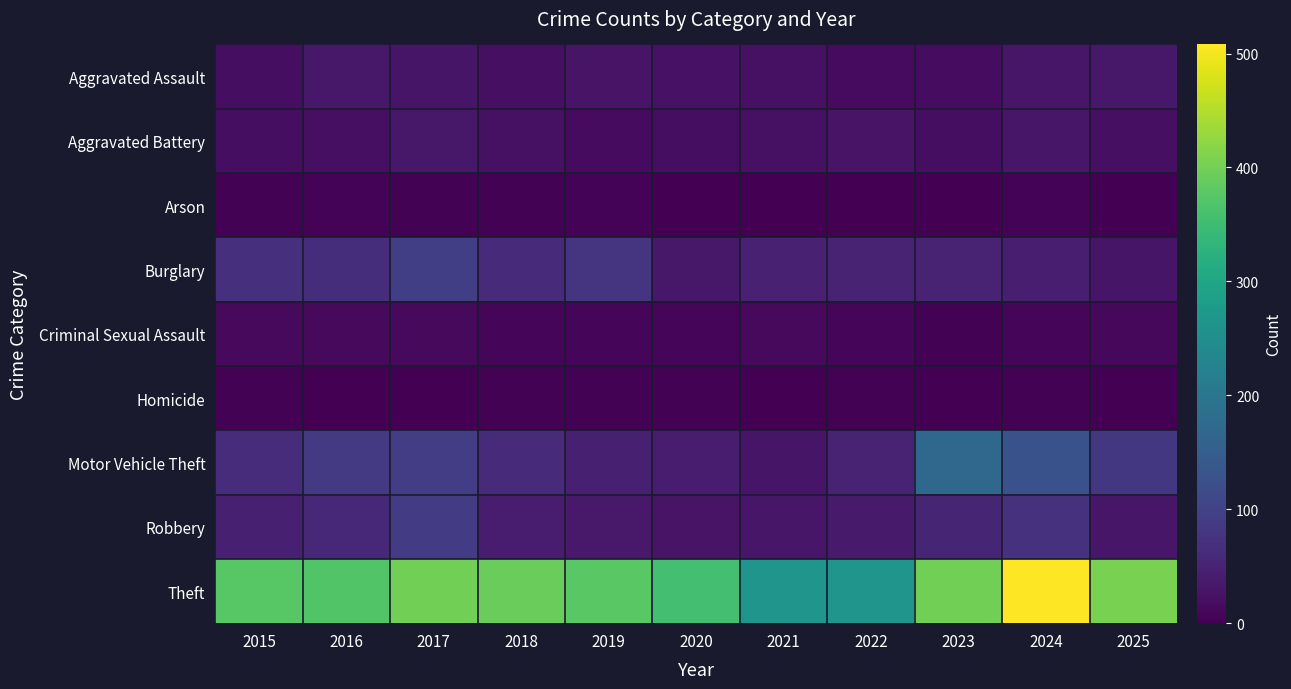

How many distinct data groups are displayed?

9